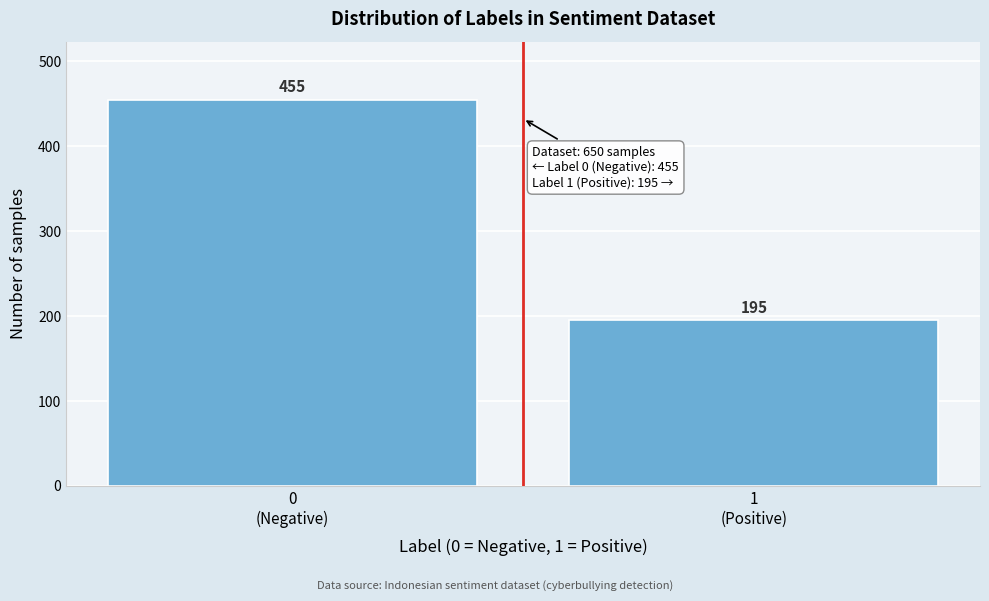

Reading left to right, extract all data points from this chart.

455	195